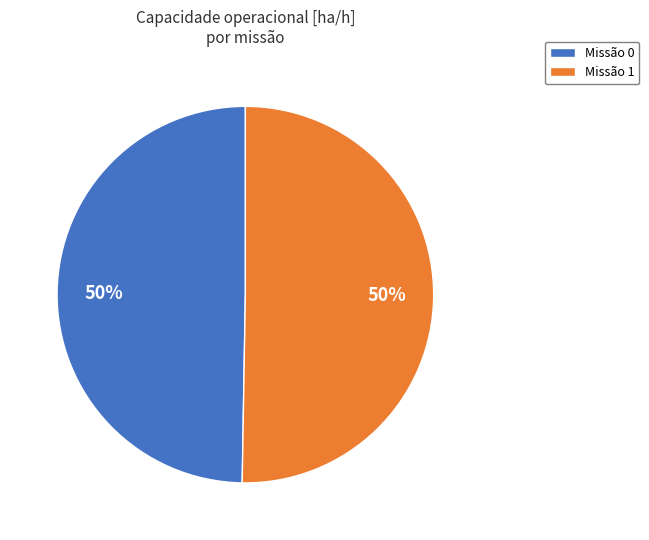

To the nearest percent, what percentage of the pie is Missão 1?

50%